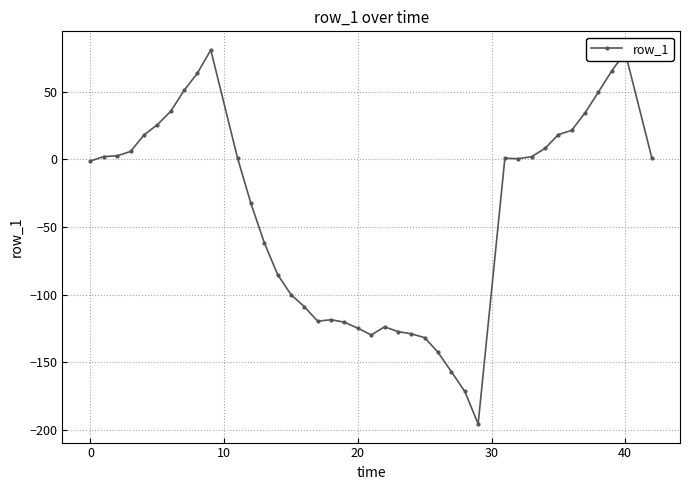

What is the difference between the maximum and second lowest values?

252.2